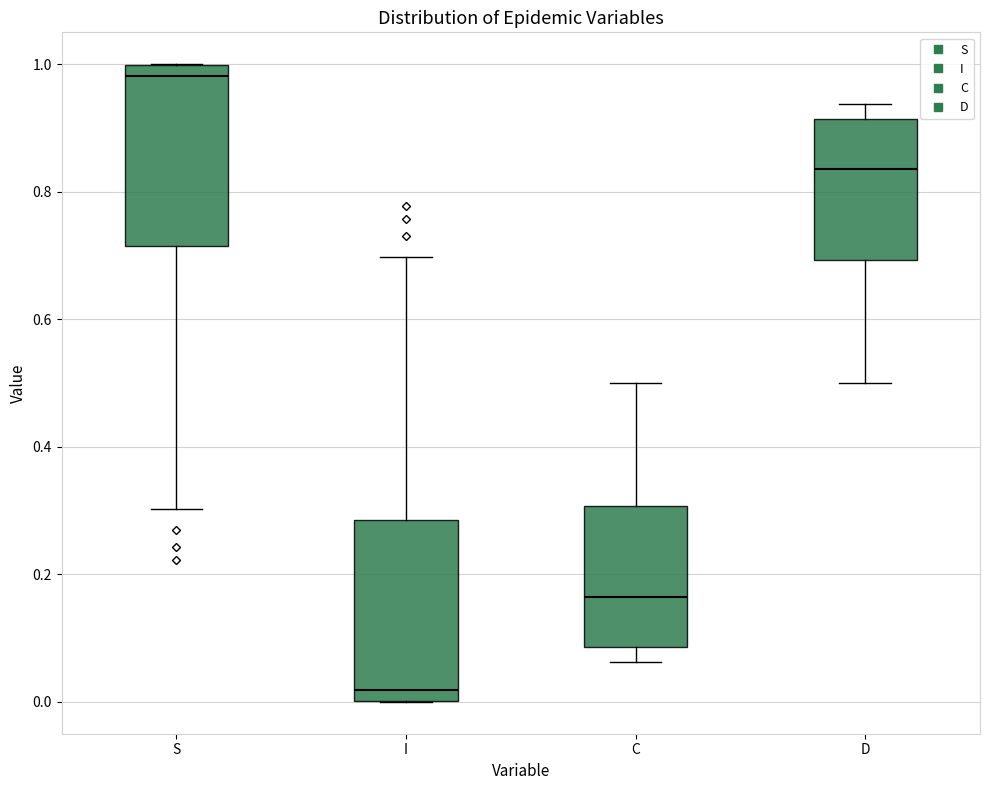

Which box has the highest median line?

S